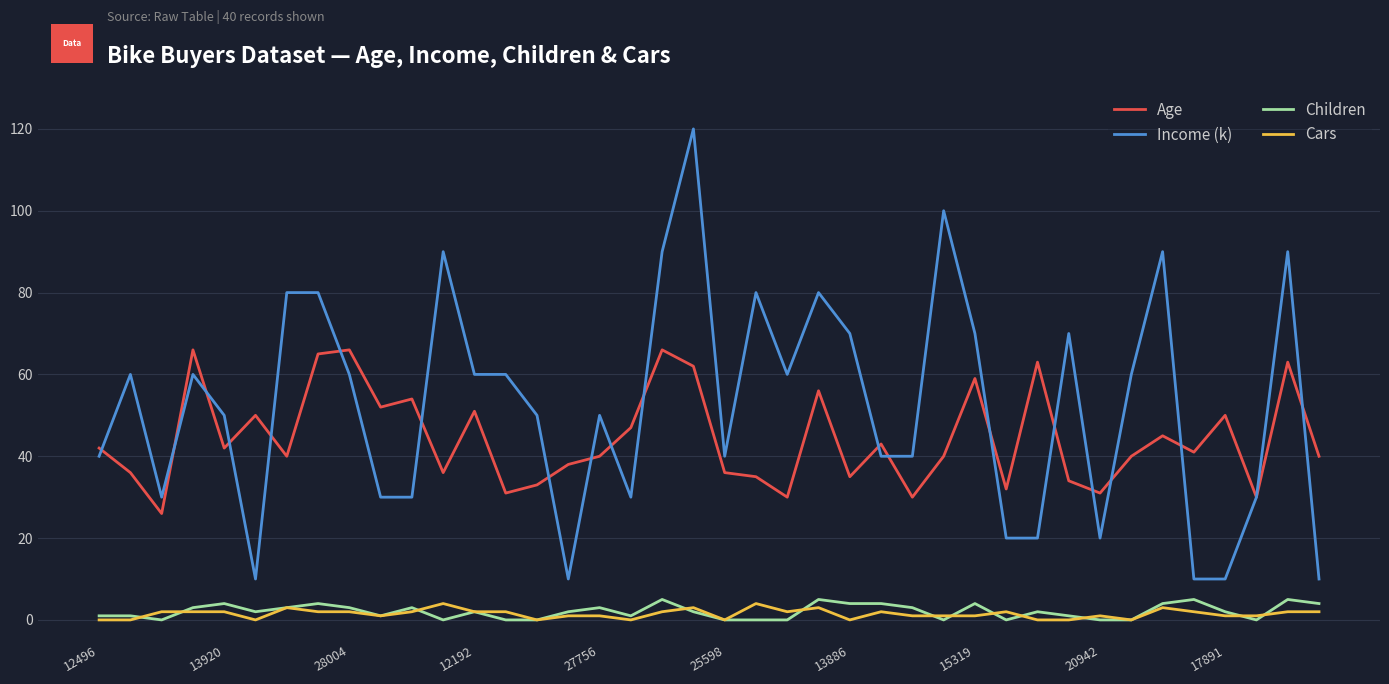

How many series are shown in this chart?

4